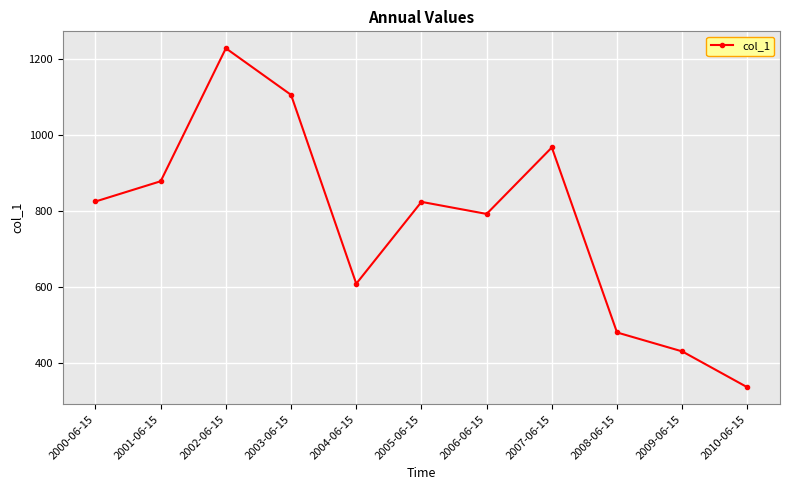

At which category does the data reach its first local peak?

2002-06-15